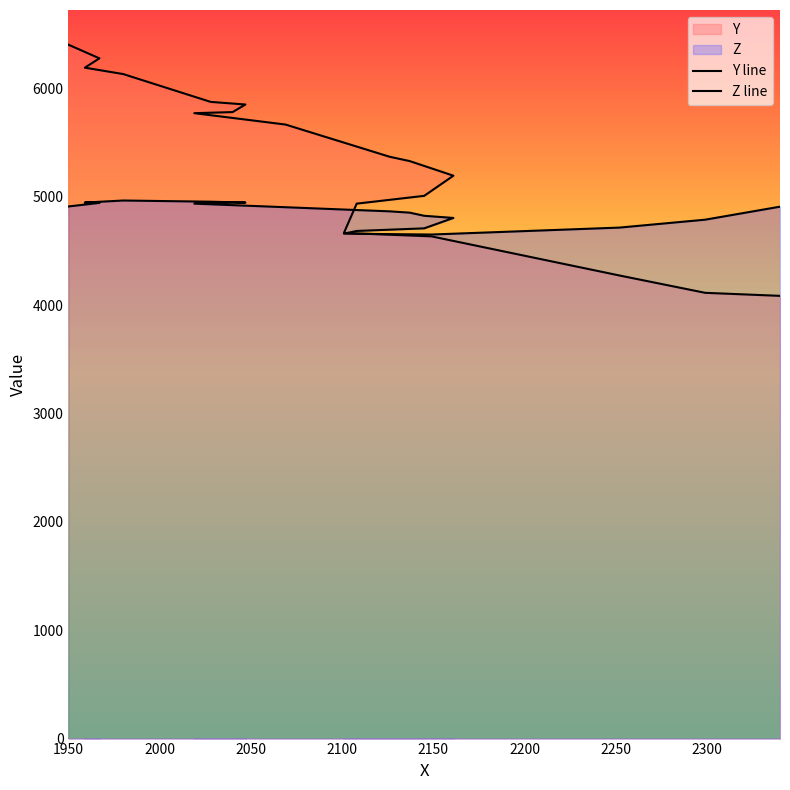

What is the maximum value for Y line?

6404